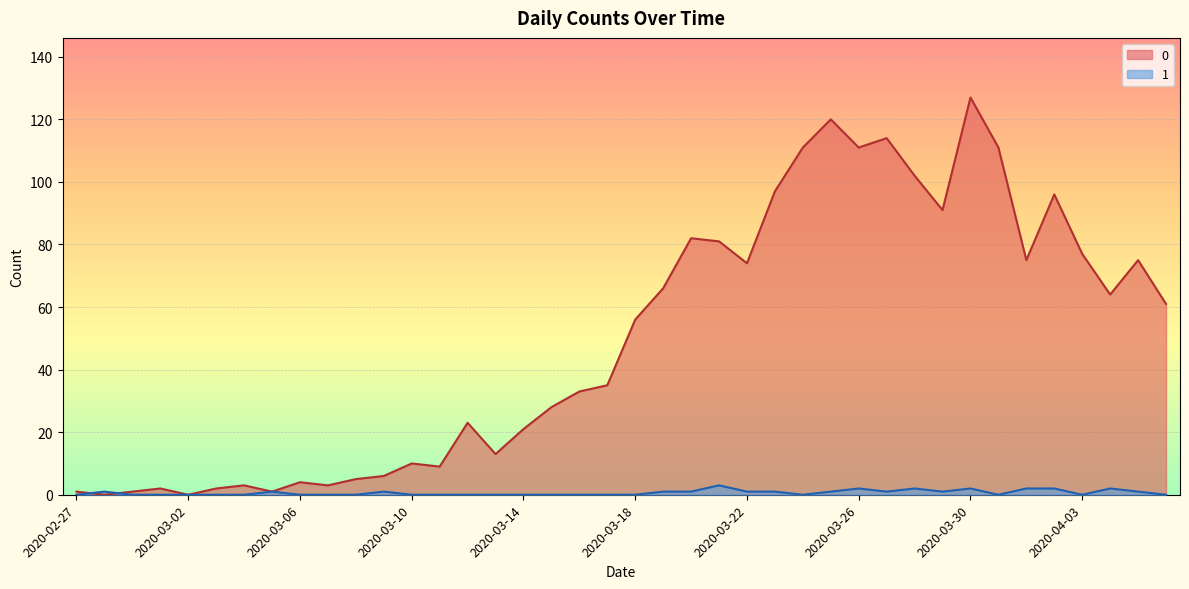

What is the difference between the 0 values at 2020-03-22 and 2020-03-13?

61